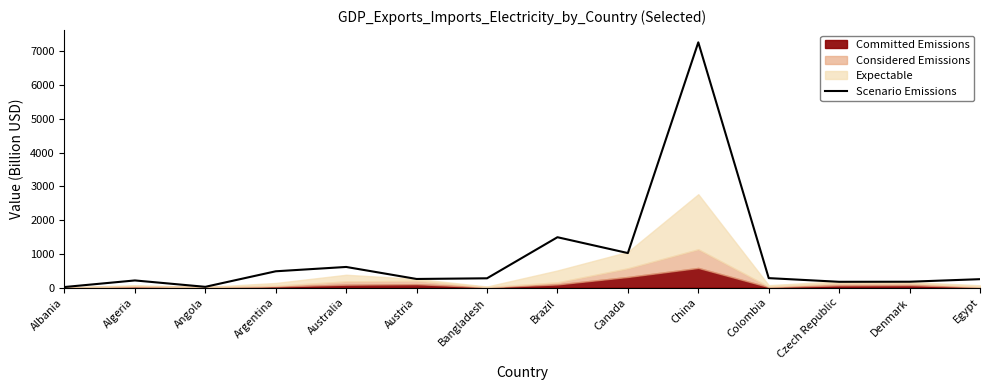

Read the Scenario Emissions value at Bangladesh.

275.7